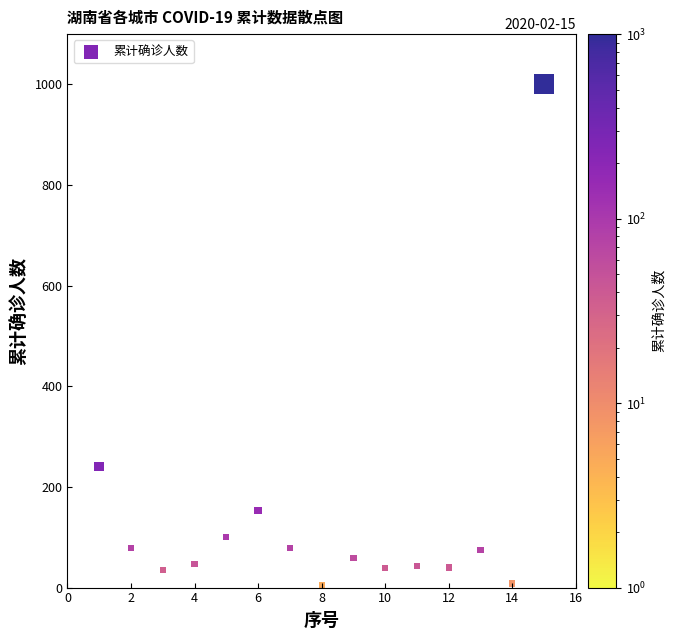

What Y value in the scatter plot is closest to 503?

241